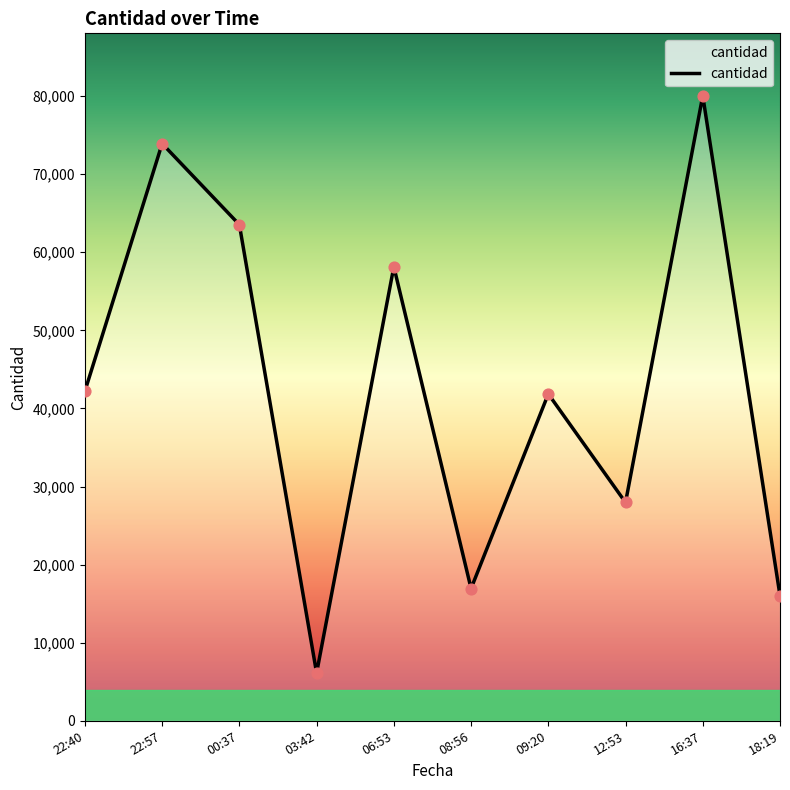

What is the change in value from 22:57 to 16:37?

+6120